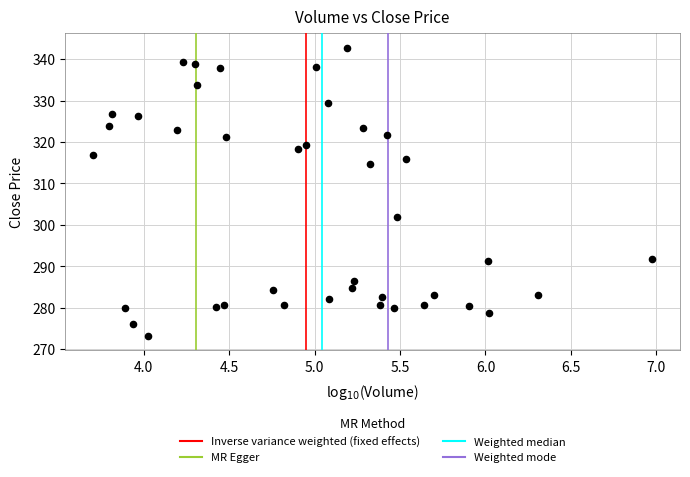

What is the range of X values (max minus min)?

3.3